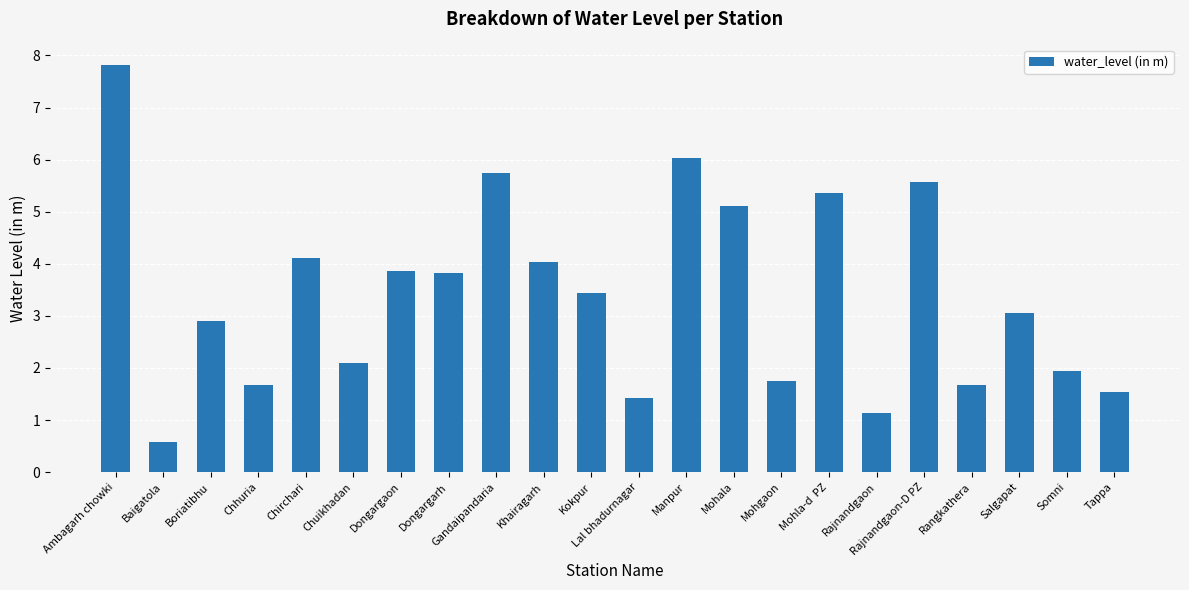

Are the bars grouped side by side (vs. stacked)?

No